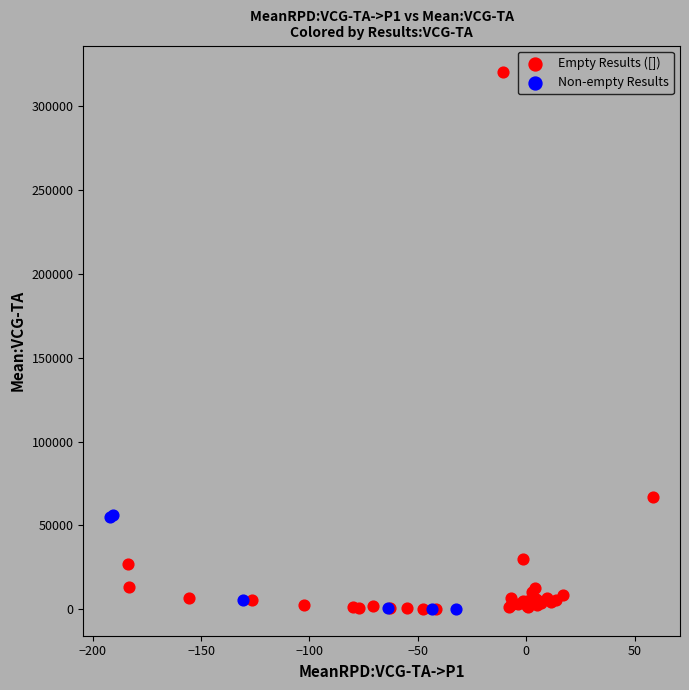

Which series has the largest Y range (max minus min)?

Empty Results ([])